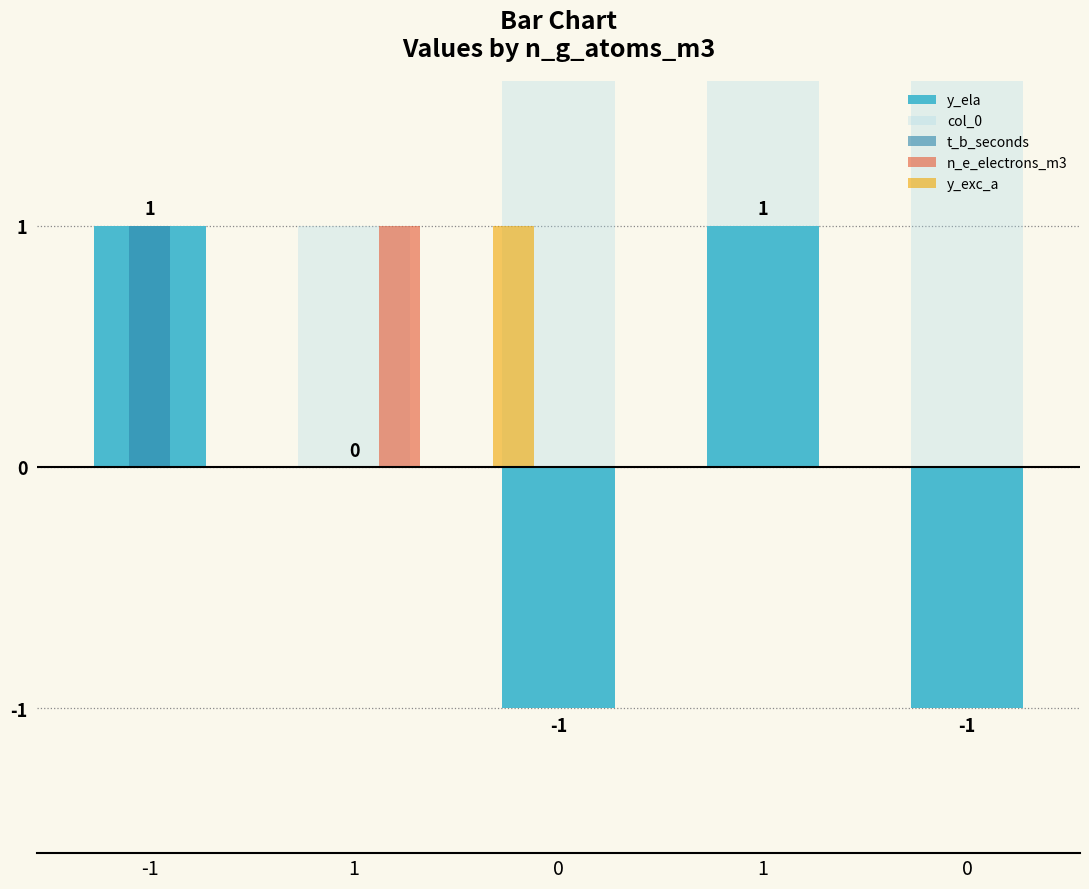

The y_exc_a series shows 0 at 1. True or false?

False